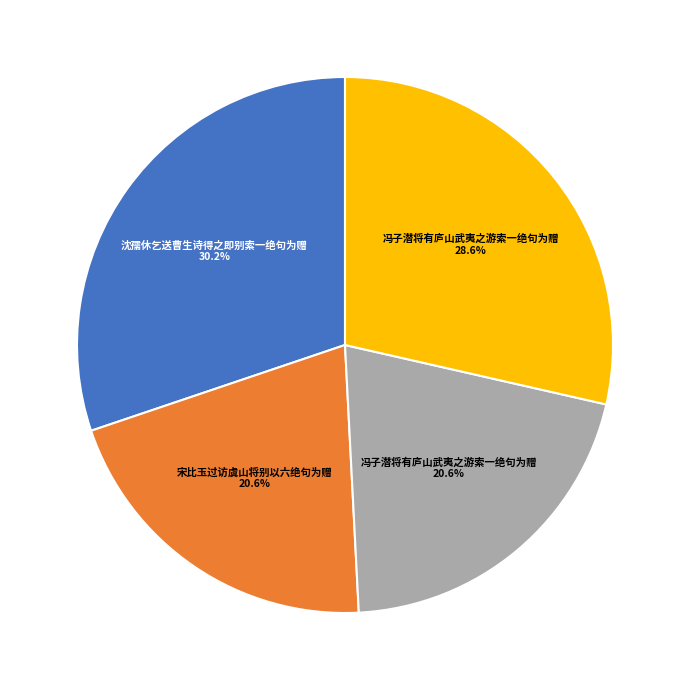

Which category has the biggest portion of the pie?

沈孺休乞送曹生诗得之即别索一绝句为赠 30.2%